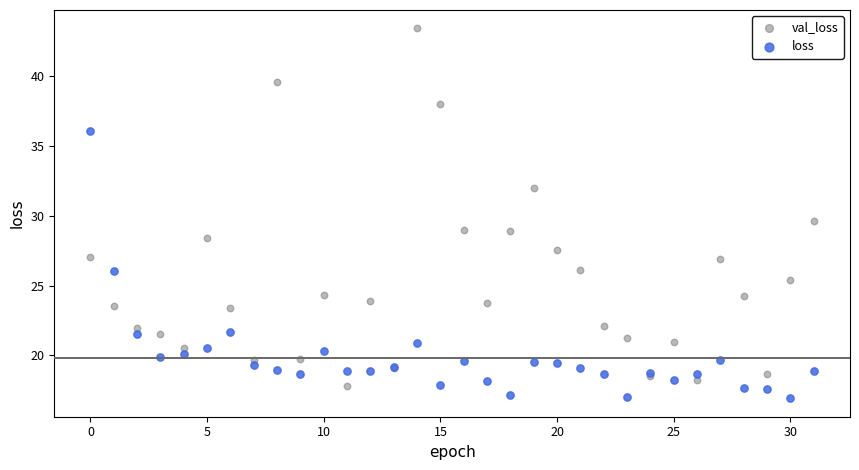

Which series has the widest spread of Y values?

val_loss